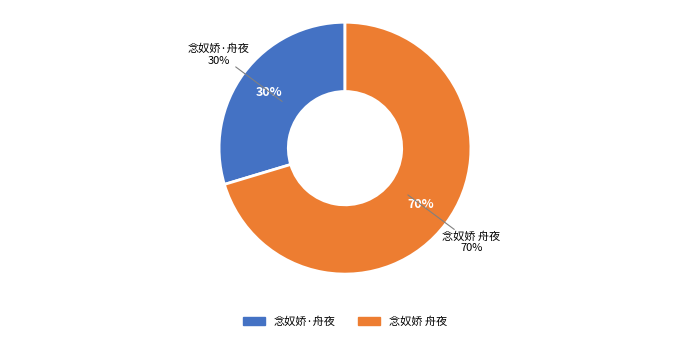

Is it true that 念奴娇 舟夜 is 70% of the pie?

True